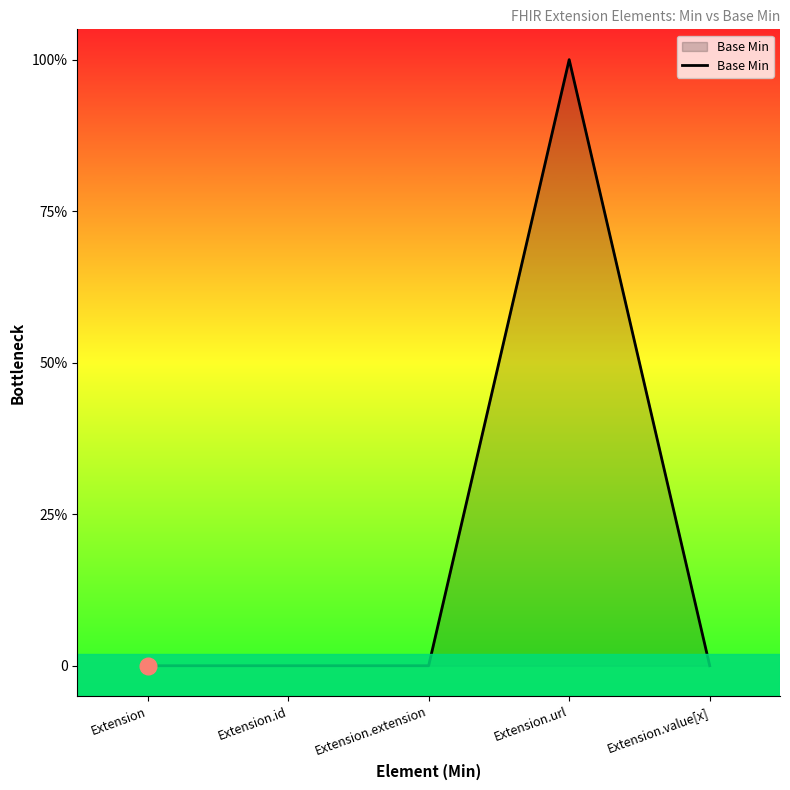

What is the change in value from Extension.extension to Extension.url?

+1